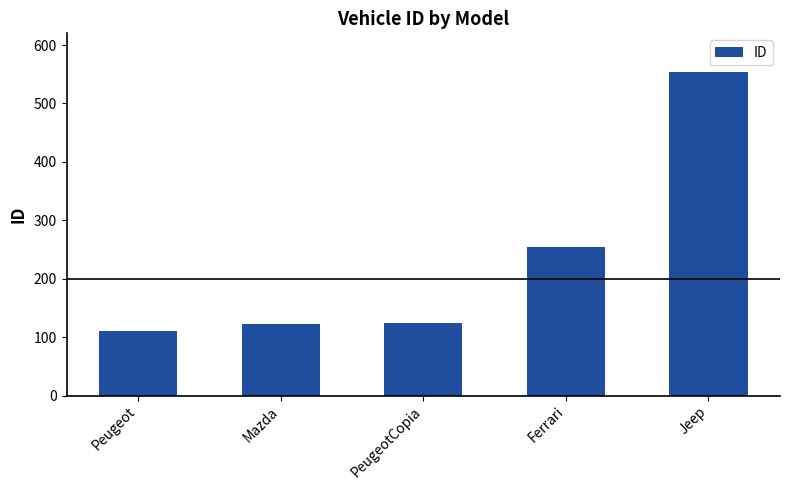

Is it true that the value at Mazda is 123?

True